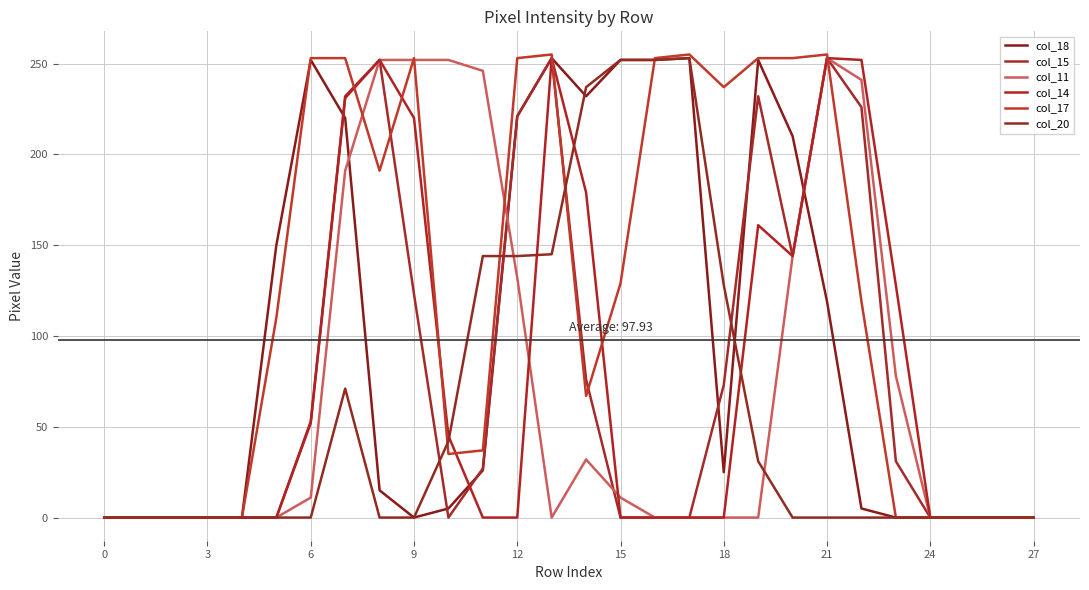

Does the chart have visible grid lines?

Yes